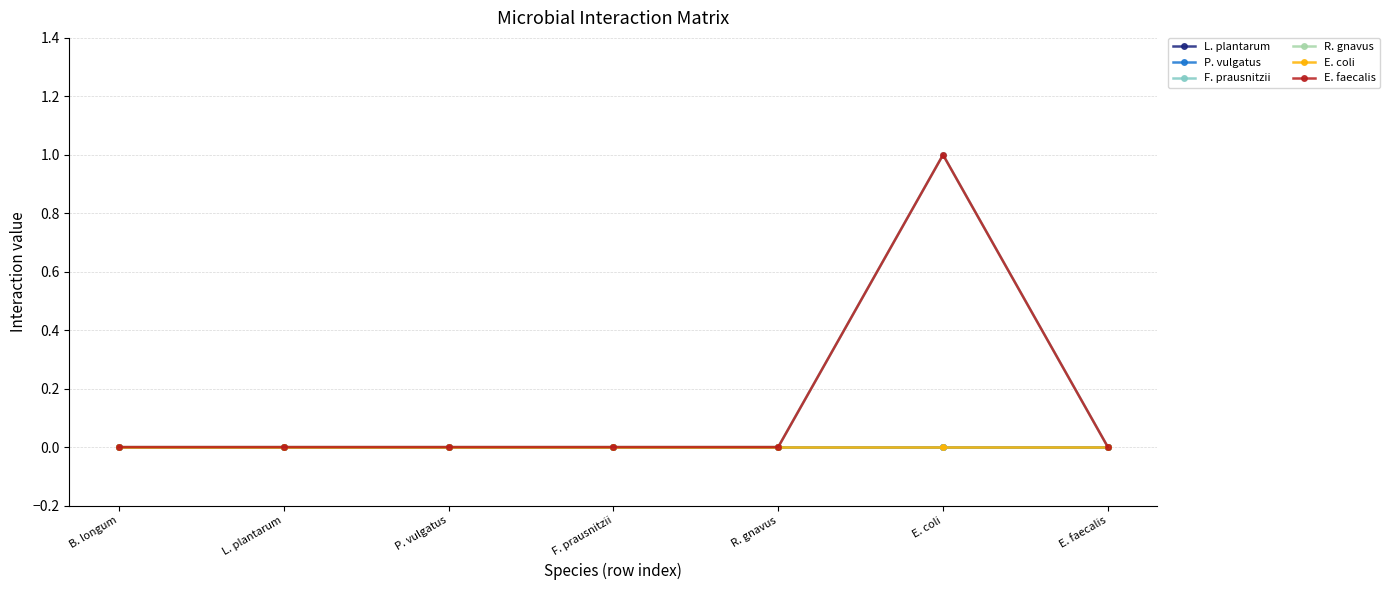

Reading right to left, transcribe all the data shown in this chart.

L. plantarum: E. faecalis=0	E. coli=0	R. gnavus=0	F. prausnitzii=0	P. vulgatus=0	L. plantarum=0	B. longum=0
P. vulgatus: E. faecalis=0	E. coli=0	R. gnavus=0	F. prausnitzii=0	P. vulgatus=0	L. plantarum=0	B. longum=0
F. prausnitzii: E. faecalis=0	E. coli=1	R. gnavus=0	F. prausnitzii=0	P. vulgatus=0	L. plantarum=0	B. longum=0
R. gnavus: E. faecalis=0	E. coli=0	R. gnavus=0	F. prausnitzii=0	P. vulgatus=0	L. plantarum=0	B. longum=0
E. coli: E. faecalis=0	E. coli=0	R. gnavus=0	F. prausnitzii=0	P. vulgatus=0	L. plantarum=0	B. longum=0
E. faecalis: E. faecalis=0	E. coli=1	R. gnavus=0	F. prausnitzii=0	P. vulgatus=0	L. plantarum=0	B. longum=0